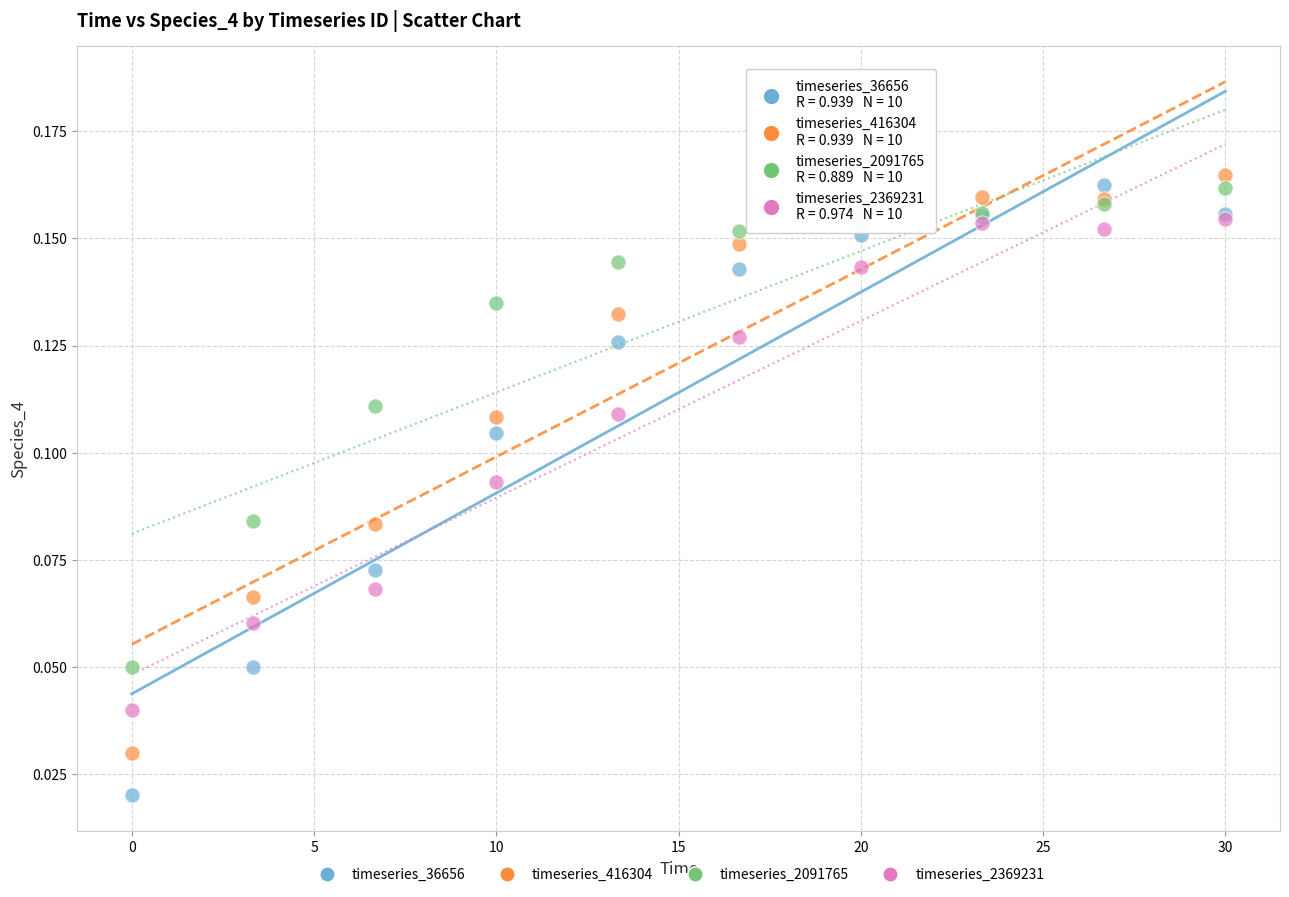

Which series reaches the minimum Y coordinate?

timeseries_36656